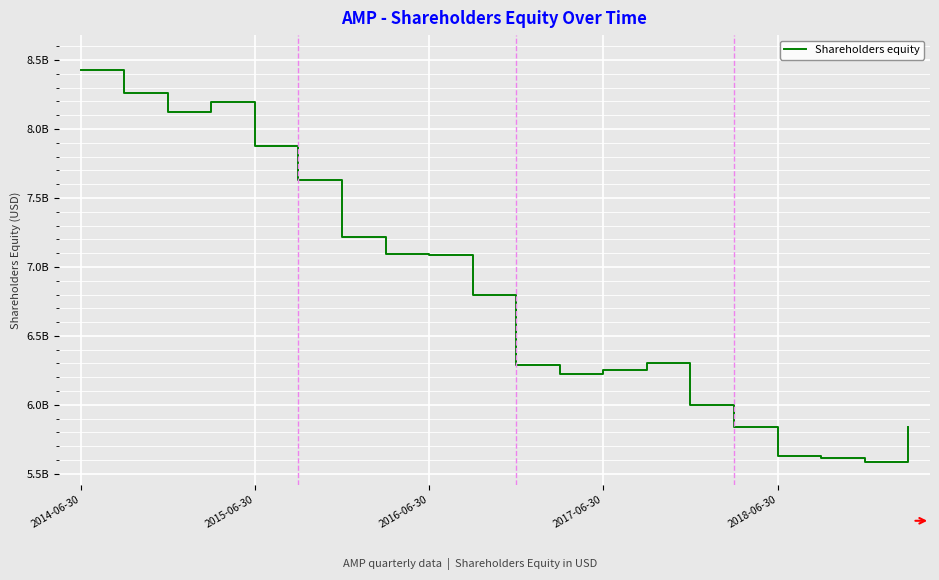

True or false: the data has more than 0 interior local peaks.

True